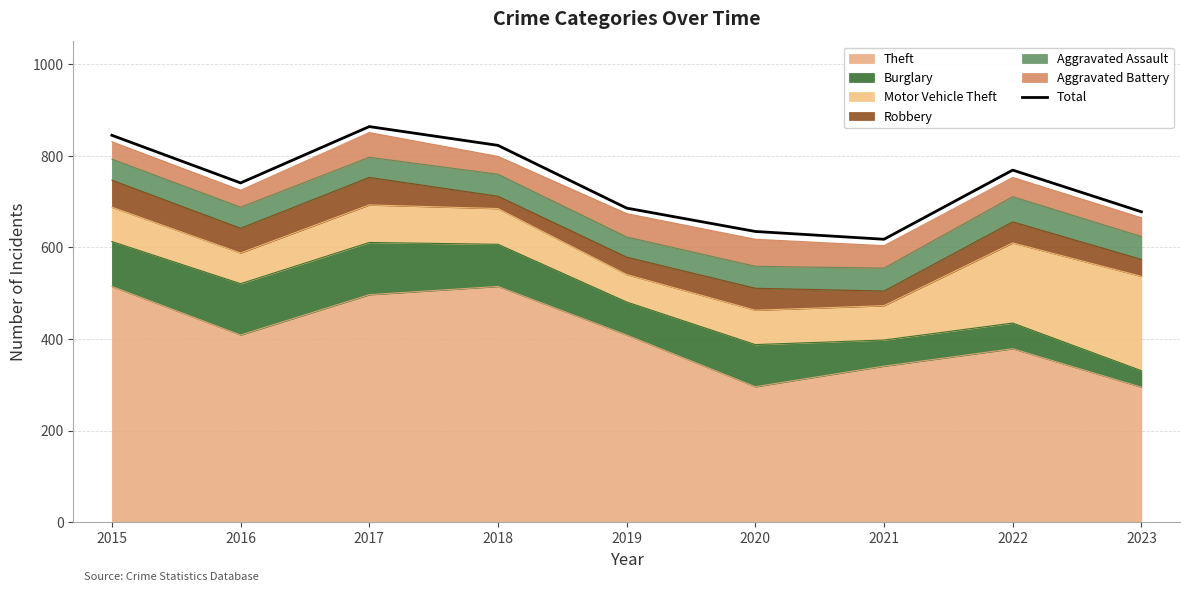

Count the number of values greater than 741.

4